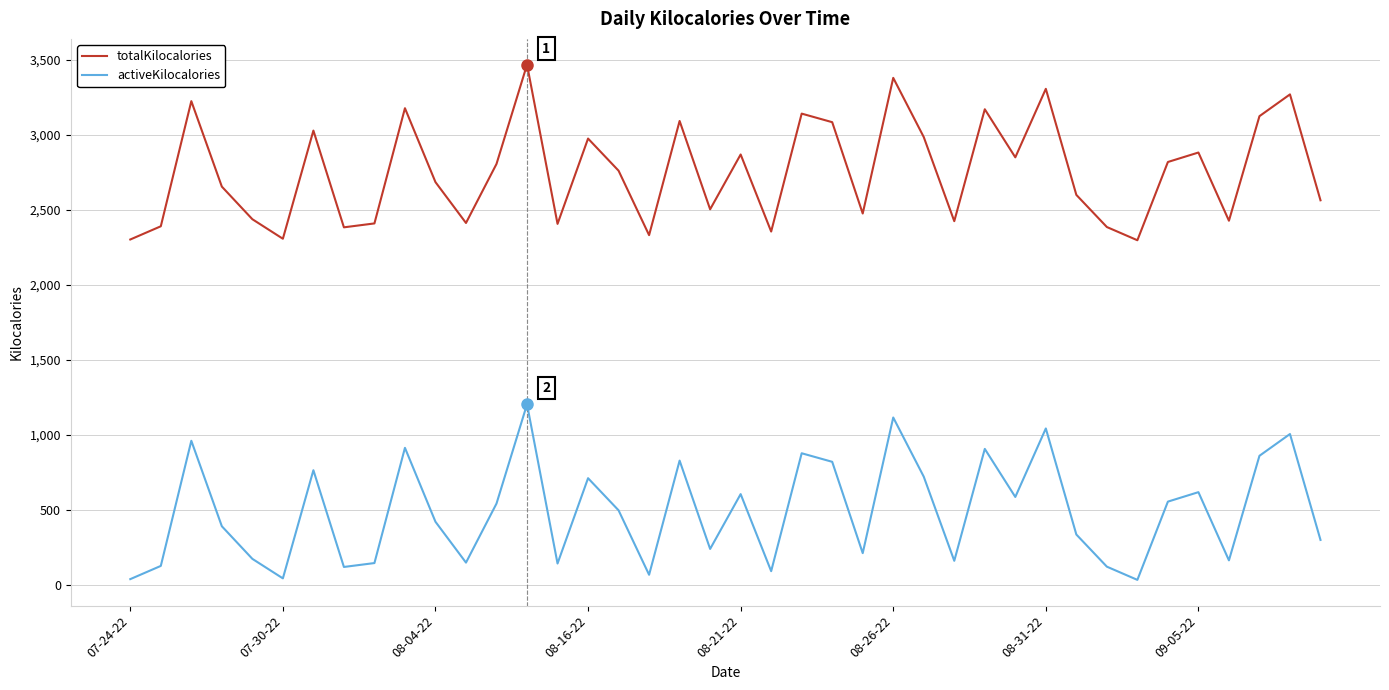

True or false: totalKilocalories and activeKilocalories cross at least once.

False